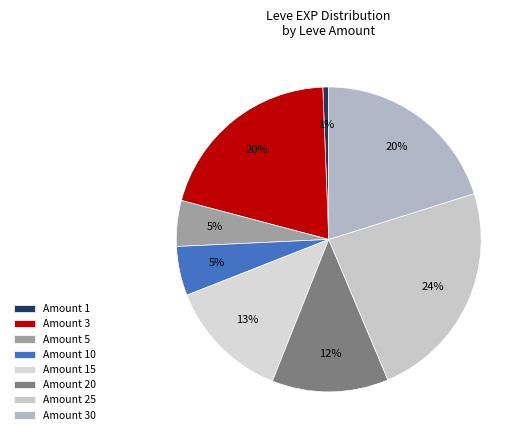

Is there a majority slice in this chart?

No